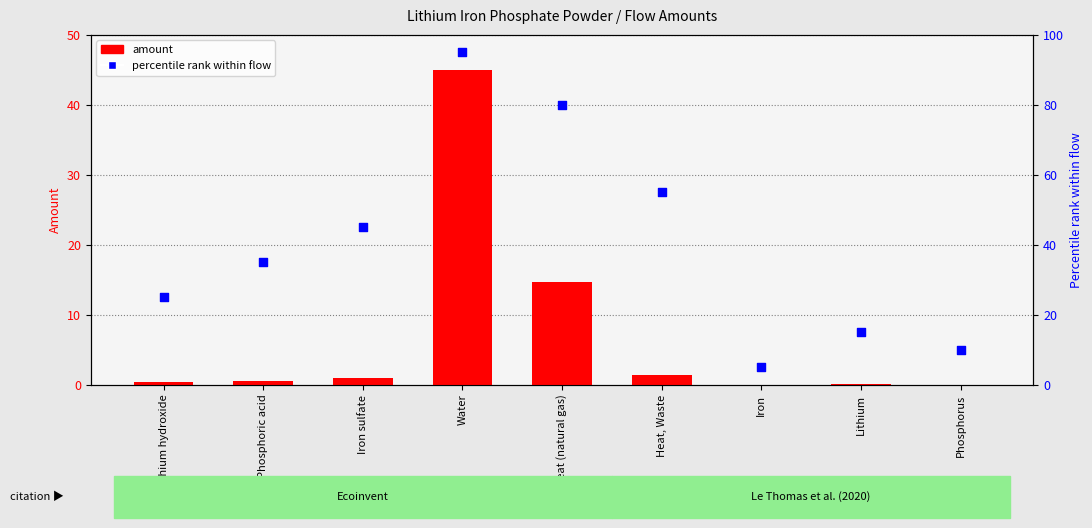

What are all the series names shown in the legend?

amount, percentile rank within flow